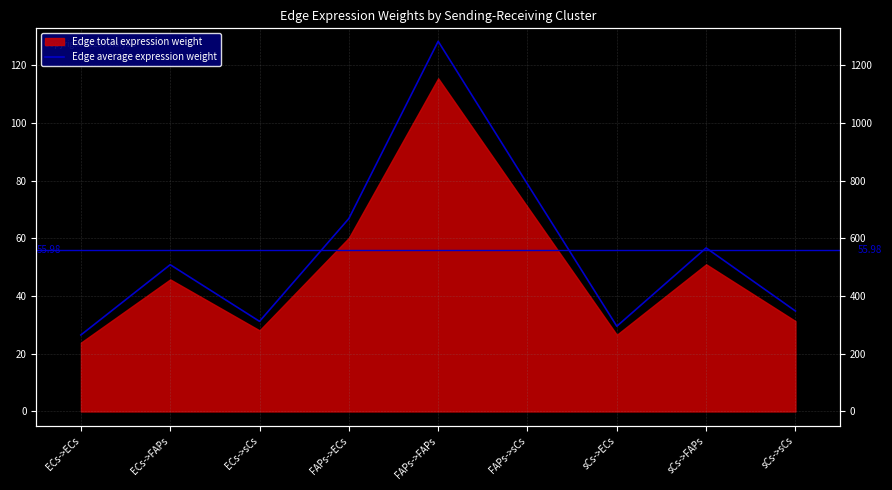

What is the sum of all values?

503.8